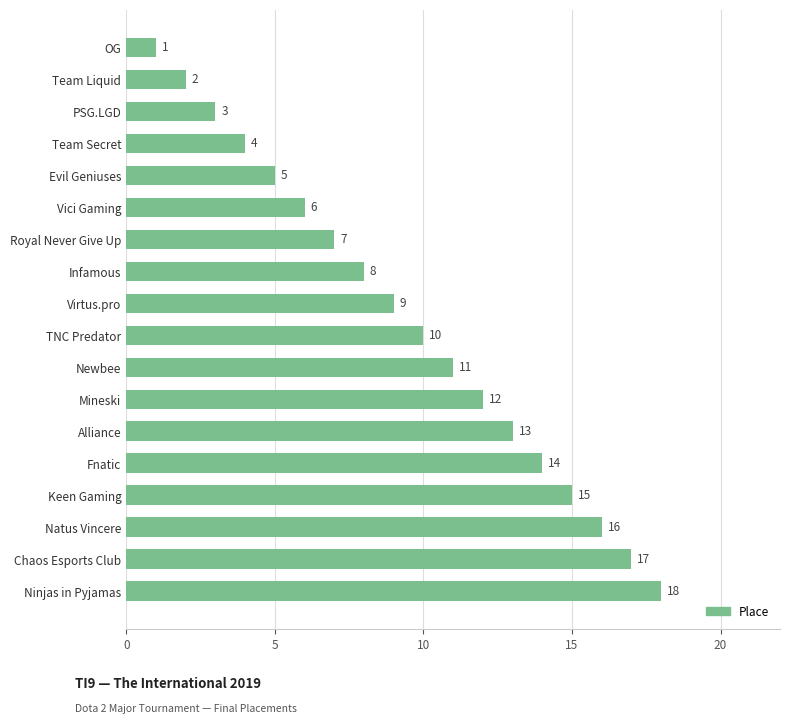

Which category has the lowest value across all series?

OG